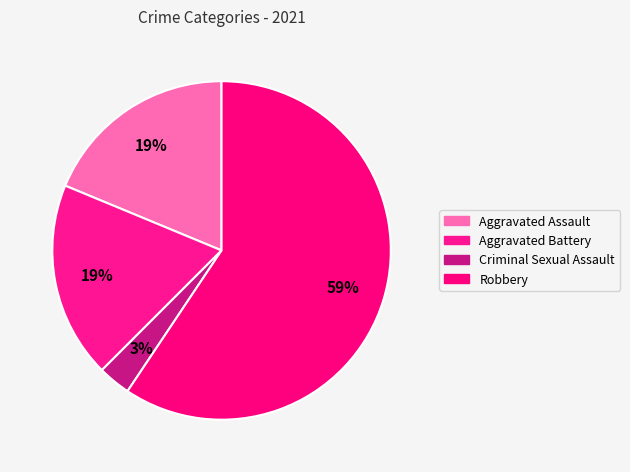

How many segments does this pie chart have?

4